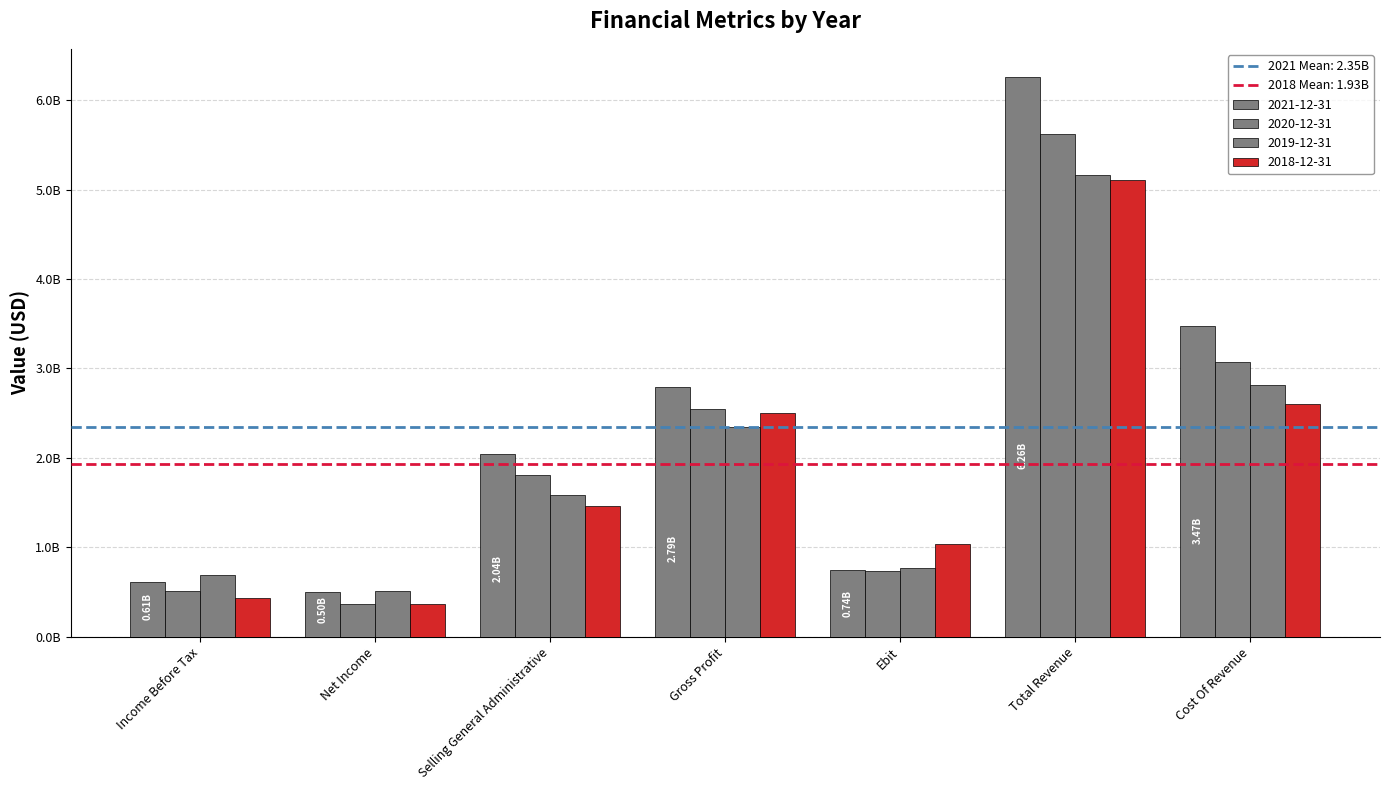

Between Income Before Tax and Net Income, which series saw the biggest shift?

2019-12-31